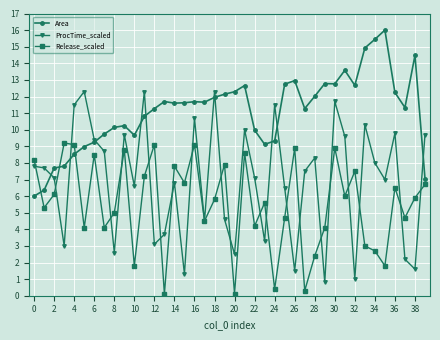

How many lines are shown in the chart?

3